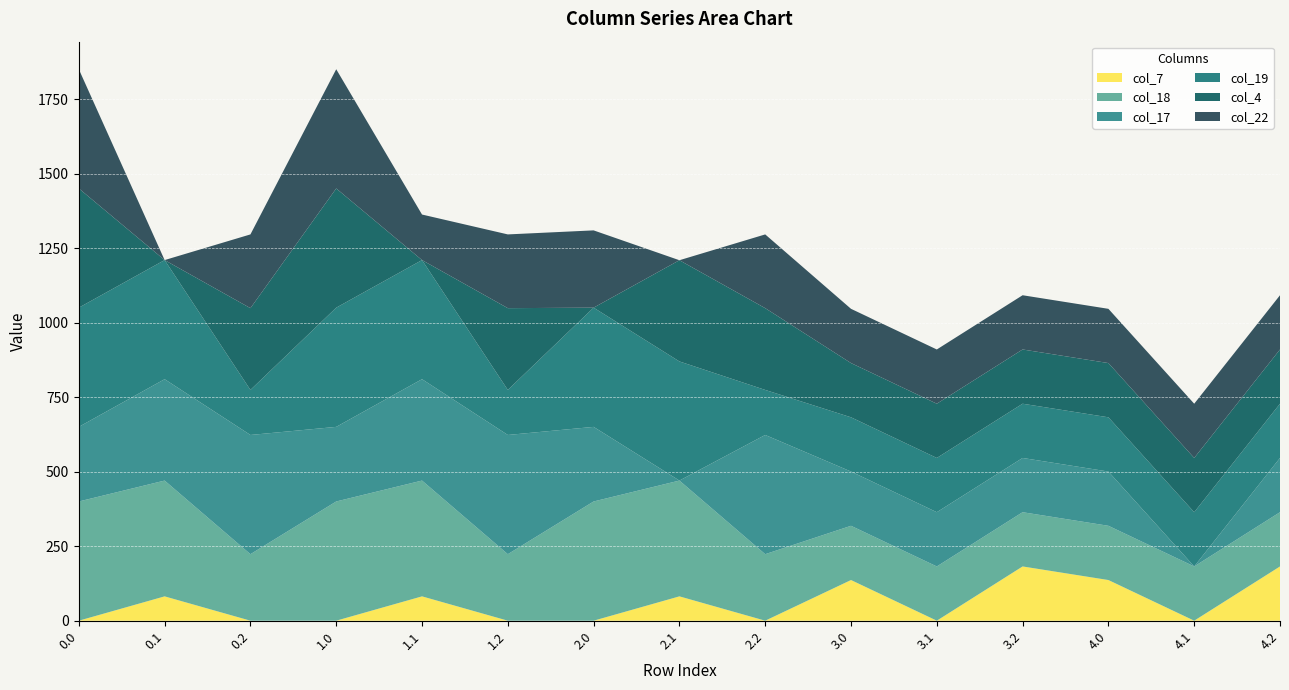

Reading left to right, extract all data points from this chart.

col_7: 0.0=0.0	0.1=81.6	0.2=0.0	1.0=0.0	1.1=81.6	1.2=0.0	2.0=0.0	2.1=81.6	2.2=0.0	3.0=136.4	3.1=0.0	3.2=182.0	4.0=136.4	4.1=0.0	4.2=182.0
col_18: 0.0=400.0	0.1=388.5	0.2=223.1	1.0=400.0	1.1=388.5	1.2=223.1	2.0=400.0	2.1=388.5	2.2=223.1	3.0=182.0	3.1=182.0	3.2=182.0	4.0=182.0	4.1=182.0	4.2=182.0
col_17: 0.0=250.3	0.1=340.1	0.2=400.0	1.0=250.3	1.1=340.1	1.2=400.0	2.0=250.3	2.1=0.0	2.2=400.0	3.0=182.0	3.1=182.0	3.2=182.0	4.0=182.0	4.1=0.0	4.2=182.0
col_19: 0.0=400.0	0.1=399.7	0.2=151.1	1.0=400.0	1.1=399.7	1.2=151.1	2.0=400.0	2.1=399.7	2.2=151.1	3.0=182.0	3.1=182.0	3.2=182.0	4.0=182.0	4.1=182.0	4.2=182.0
col_4: 0.0=400.0	0.1=0.0	0.2=274.4	1.0=400.0	1.1=0.0	1.2=274.4	2.0=0.0	2.1=339.6	2.2=274.4	3.0=182.0	3.1=182.0	3.2=182.0	4.0=182.0	4.1=182.0	4.2=182.0
col_22: 0.0=400.0	0.1=0.0	0.2=247.4	1.0=400.0	1.1=152.8	1.2=247.4	2.0=259.3	2.1=0.0	2.2=247.4	3.0=182.0	3.1=182.0	3.2=182.0	4.0=182.0	4.1=182.0	4.2=182.0